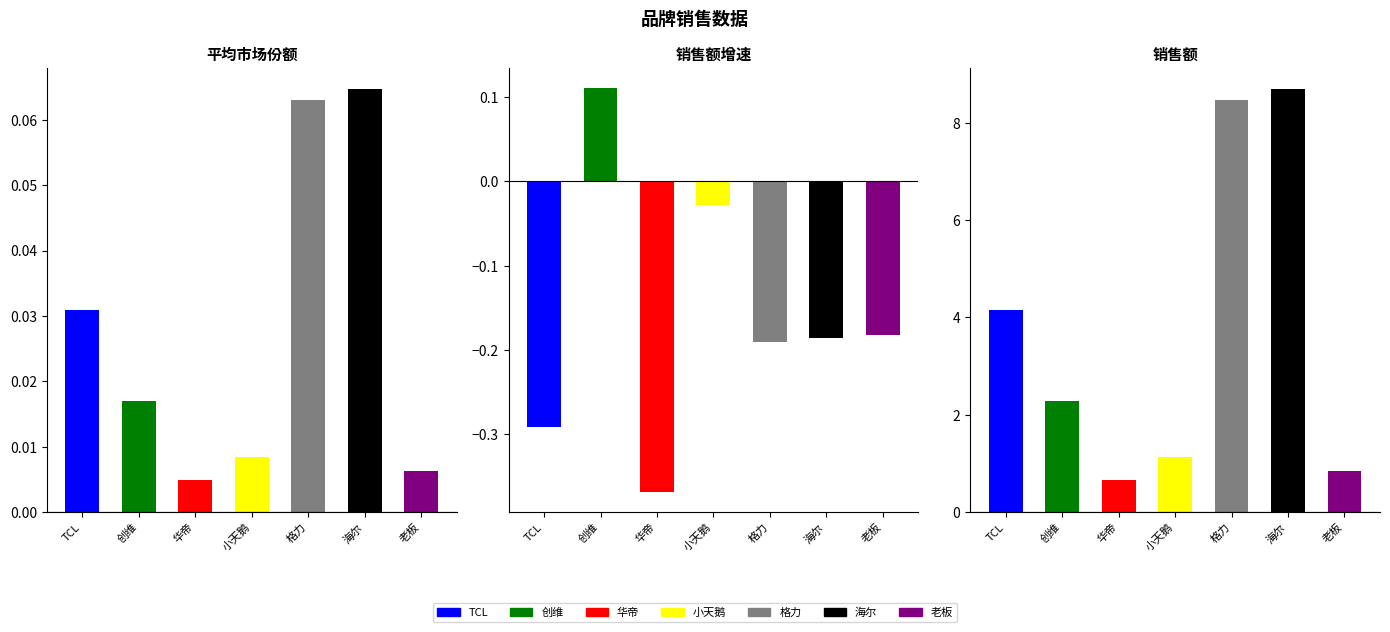

Rank the series at TCL from lowest to highest value.

销售额增速, 平均市场份额, 销售额